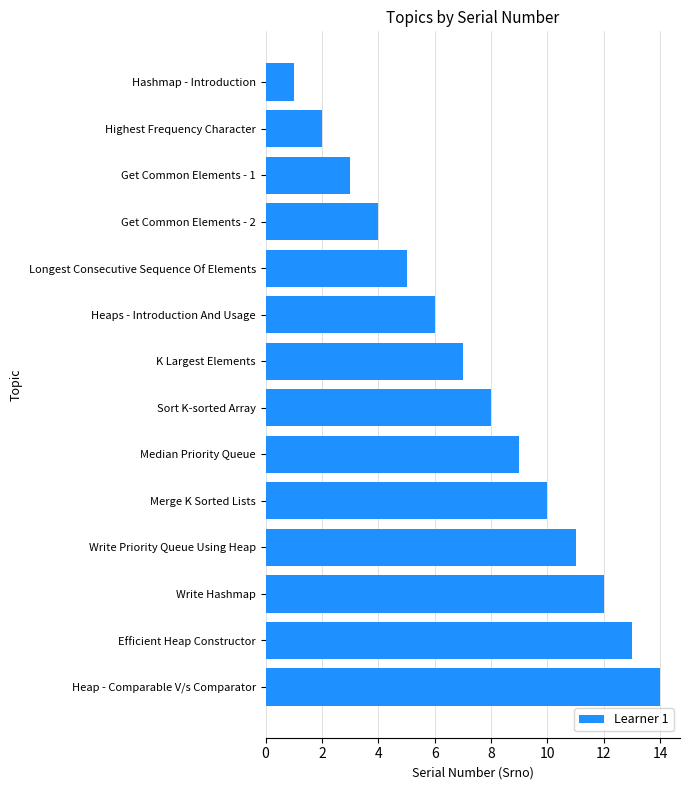

Rank the categories by value from lowest to highest.

Hashmap - Introduction, Highest Frequency Character, Get Common Elements - 1, Get Common Elements - 2, Longest Consecutive Sequence Of Elements, Heaps - Introduction And Usage, K Largest Elements, Sort K-sorted Array, Median Priority Queue, Merge K Sorted Lists, Write Priority Queue Using Heap, Write Hashmap, Efficient Heap Constructor, Heap - Comparable V/s Comparator